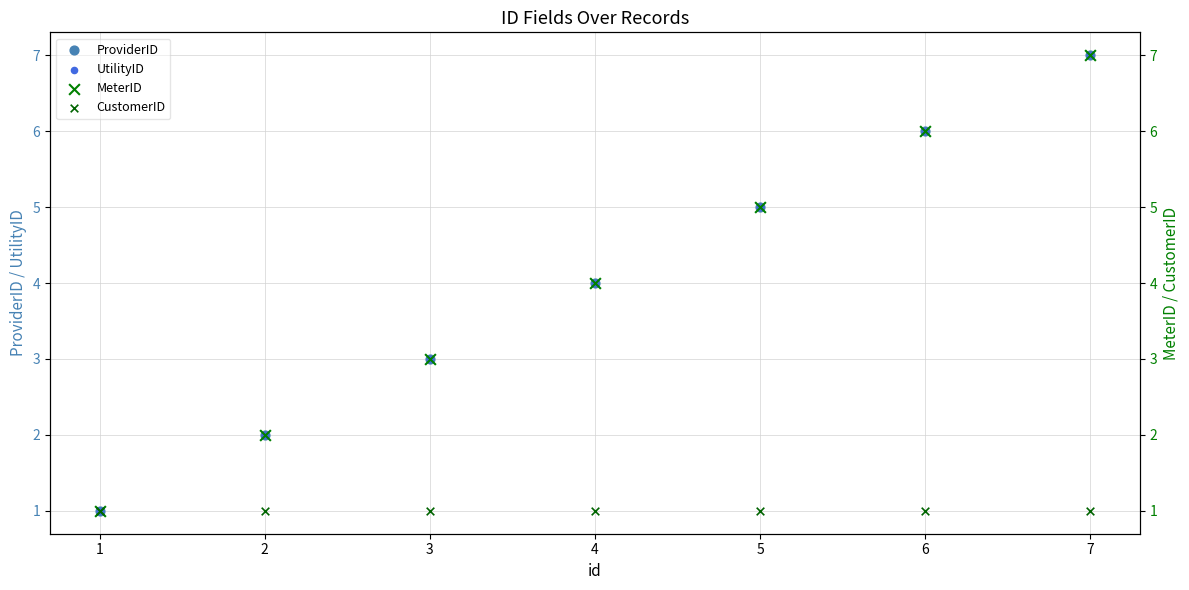

Is the value of CustomerID at 3 greater than the value of ProviderID at 7?

No